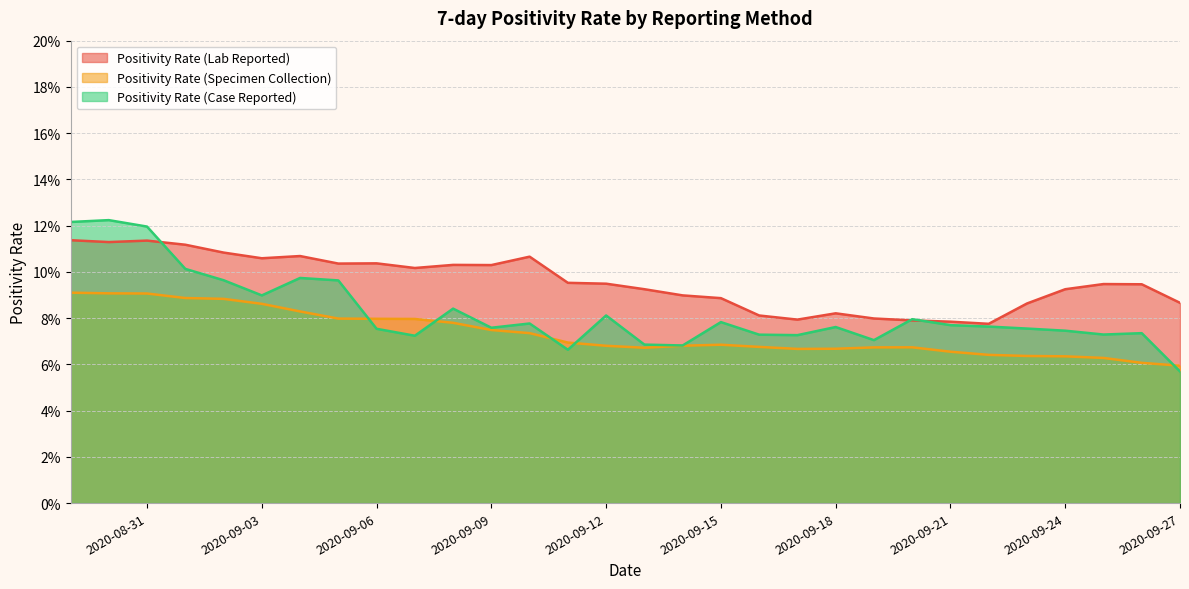

Does the chart have visible grid lines?

Yes